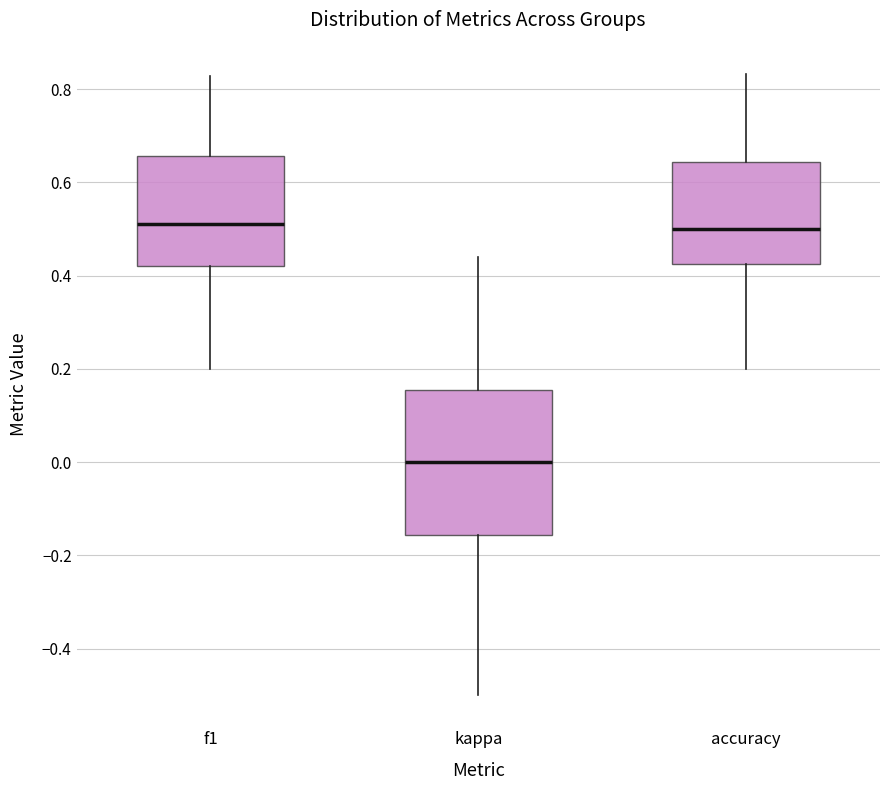

Reading left to right, read every box against the y-axis: the position of its median line, the range the box covers, and the ends of its whiskers. The values are not printed on the chart, so give them approximately, as read against the axis.

f1: median 0.52, box 0.42 to 0.66, whiskers 0.20 to 0.82
kappa: median 0.00, box -0.16 to 0.16, whiskers -0.50 to 0.44
accuracy: median 0.50, box 0.42 to 0.64, whiskers 0.20 to 0.84